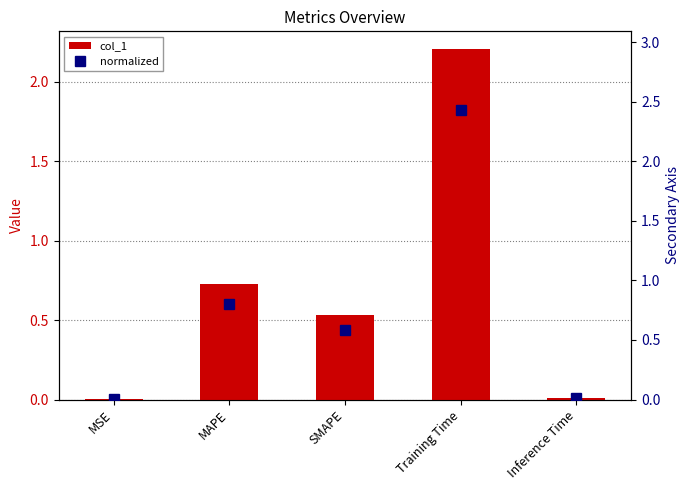

Reading right to left, list all the values displayed in this chart.

col_1: 0.0	2.2	0.5	0.7	0.0
normalized: 0.0	2.4	0.6	0.8	0.0